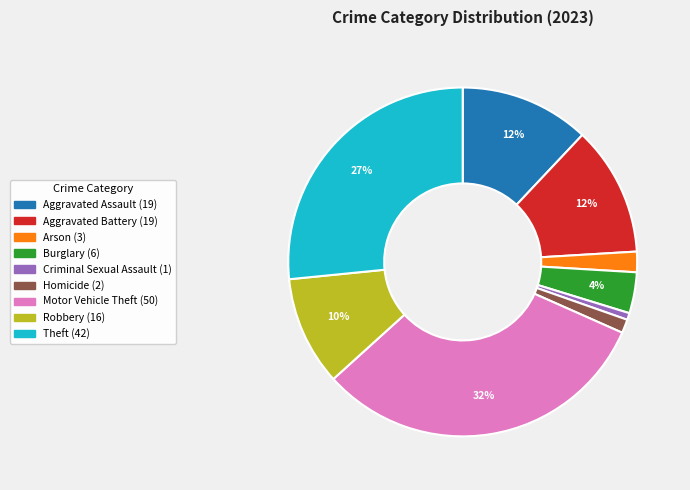

Is Motor Vehicle Theft the majority of the pie?

No